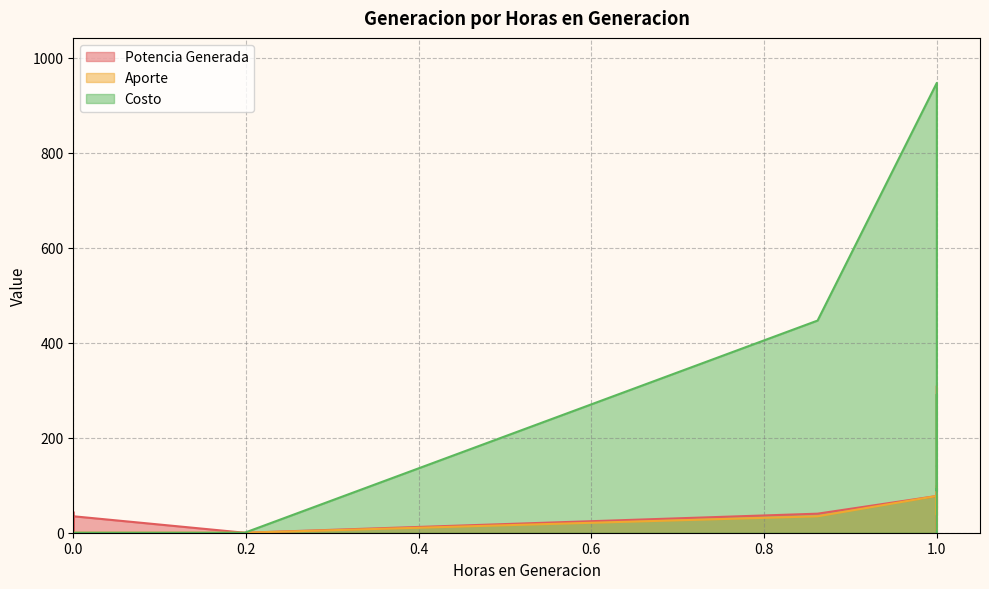

What are all the series names shown in the legend?

Potencia Generada, Aporte, Costo